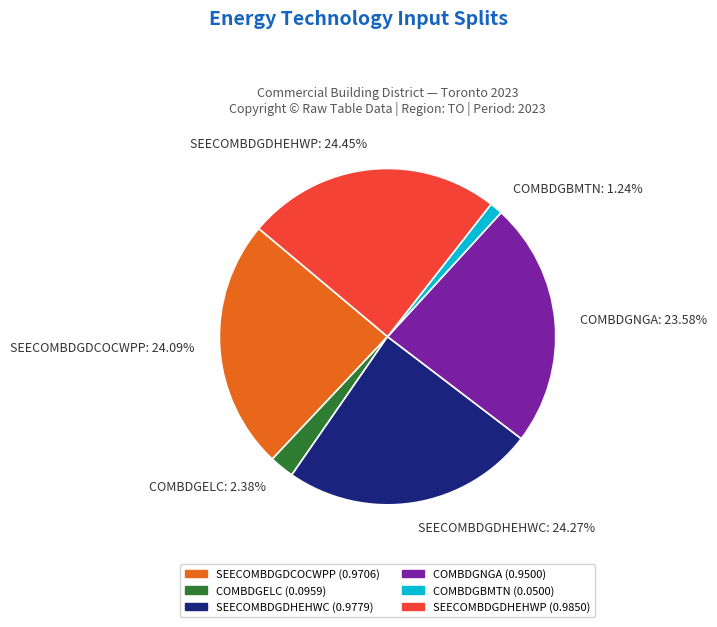

How many segments does this pie chart have?

6